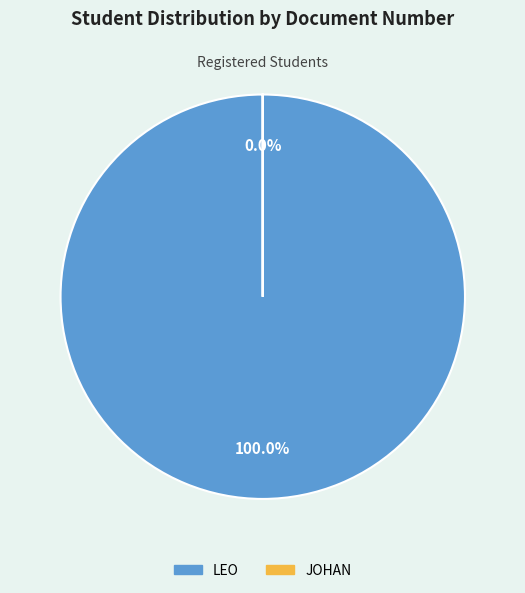

Which slice represents more than half of the pie?

LEO